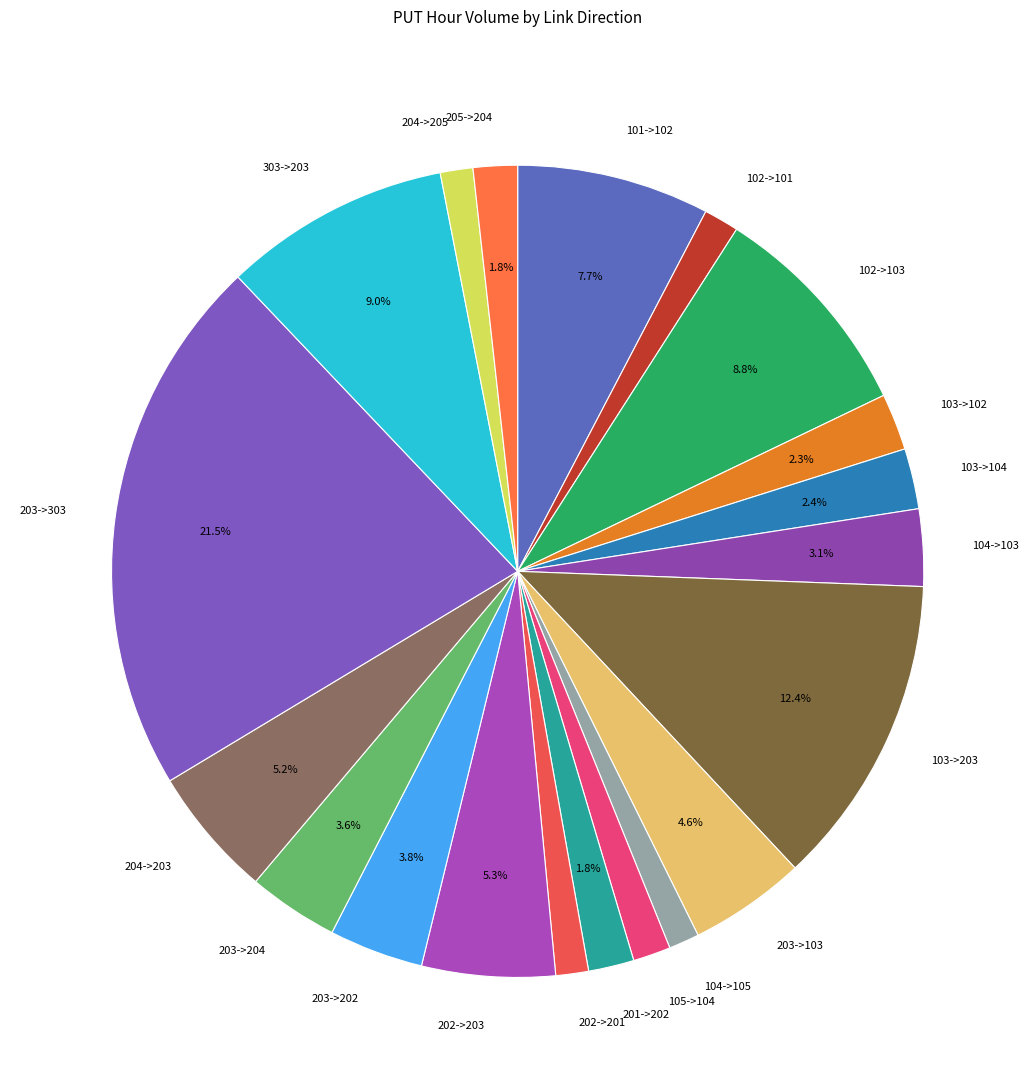

Count the number of slices in the pie.

20